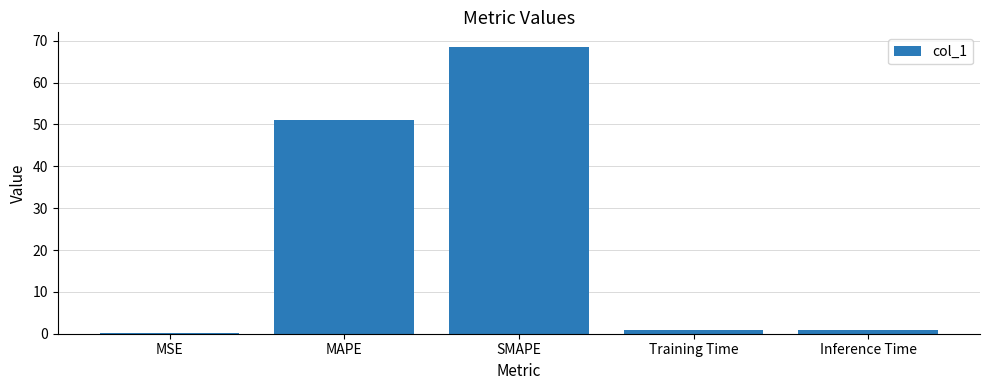

At which label is the value closest to 34?

MAPE